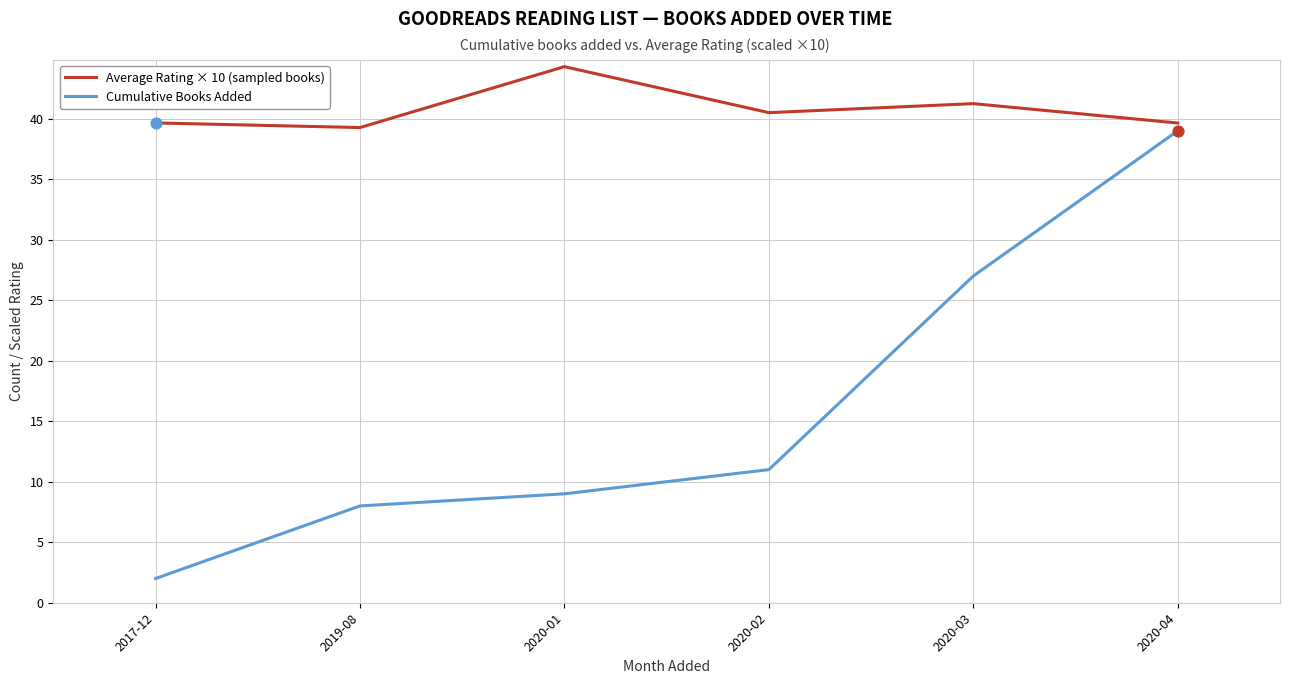

What is the difference between the highest and lowest values at 2020-02?

29.5